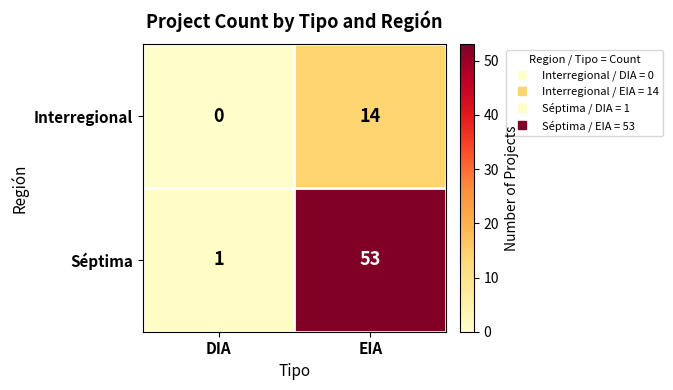

Where is Séptima nearest to the value 27?

DIA